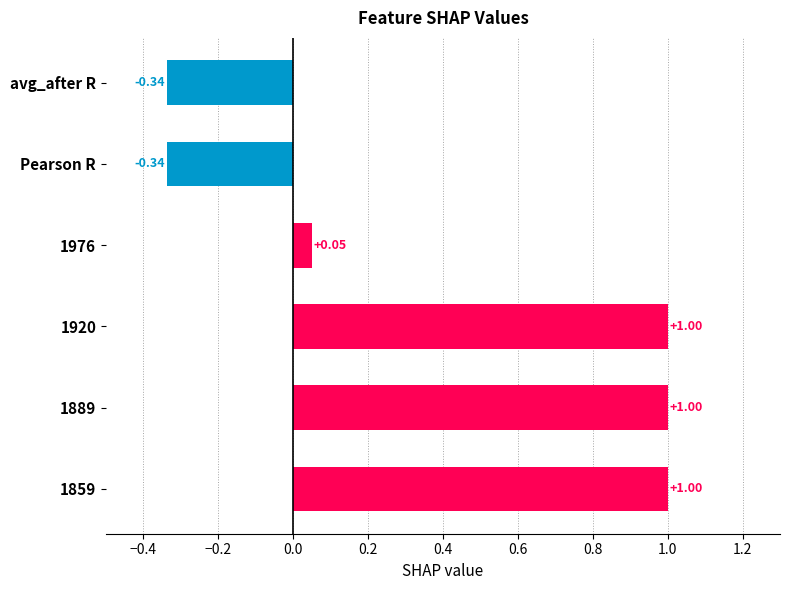

What is the sum of the values at 1920 and avg_after R?

0.7